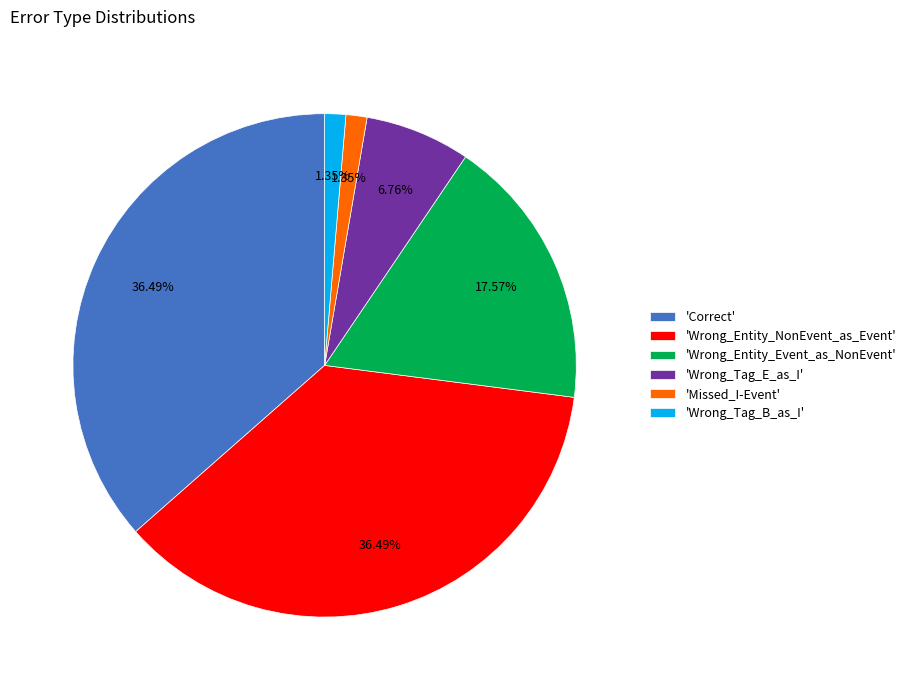

Do 'Correct' and 'Missed_I-Event' together represent more than half of the pie?

No